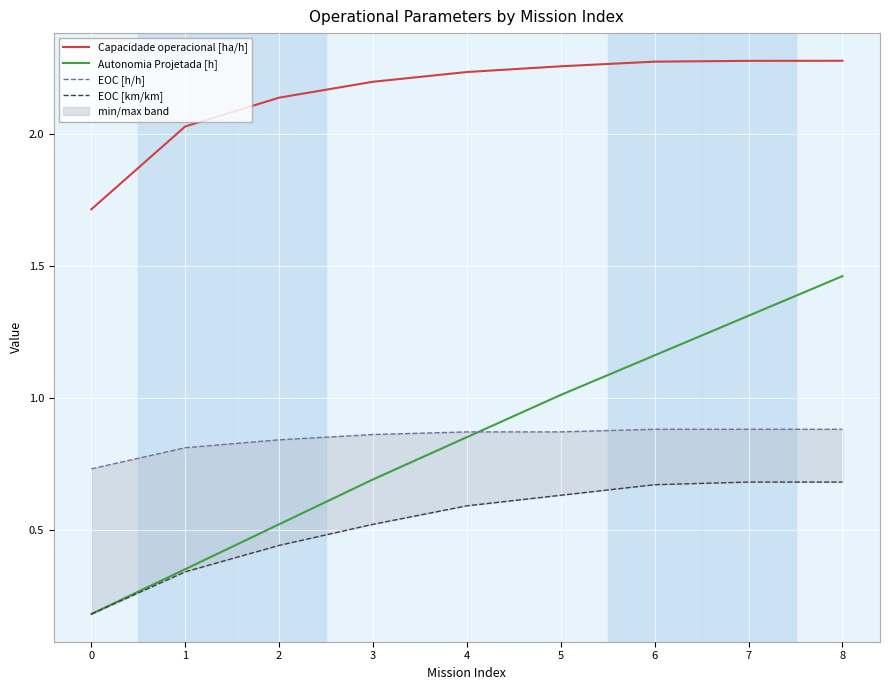

Which series has the largest total across all categories?

Capacidade operacional [ha/h]